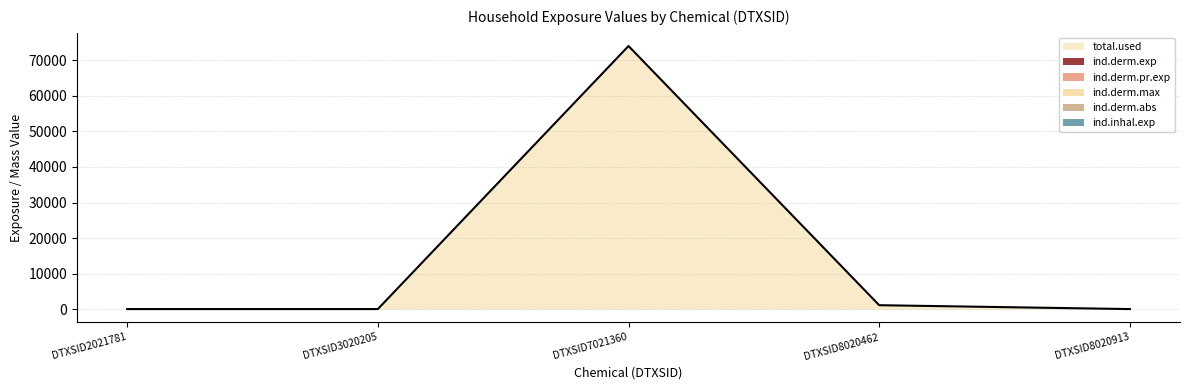

What is the sum of all ind.derm.pr.exp values?

0.4